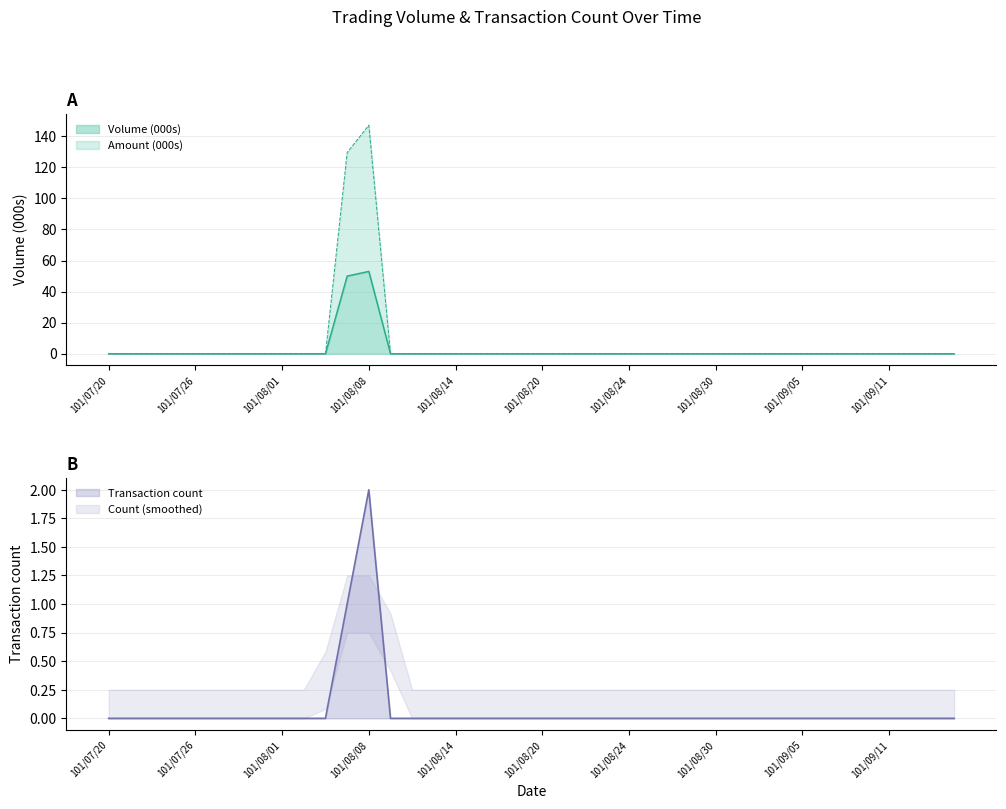

True or false: Transaction count has a value of -1 at 101/08/14.

False